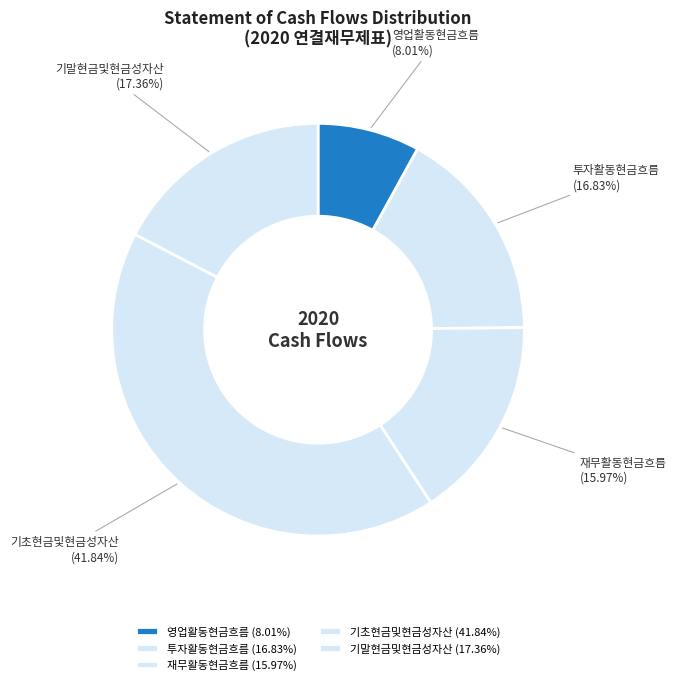

Rank the categories by value from lowest to highest.

영업활동현금흐름, 재무활동현금흐름, 투자활동현금흐름, 기말현금및현금성자산, 기초현금및현금성자산